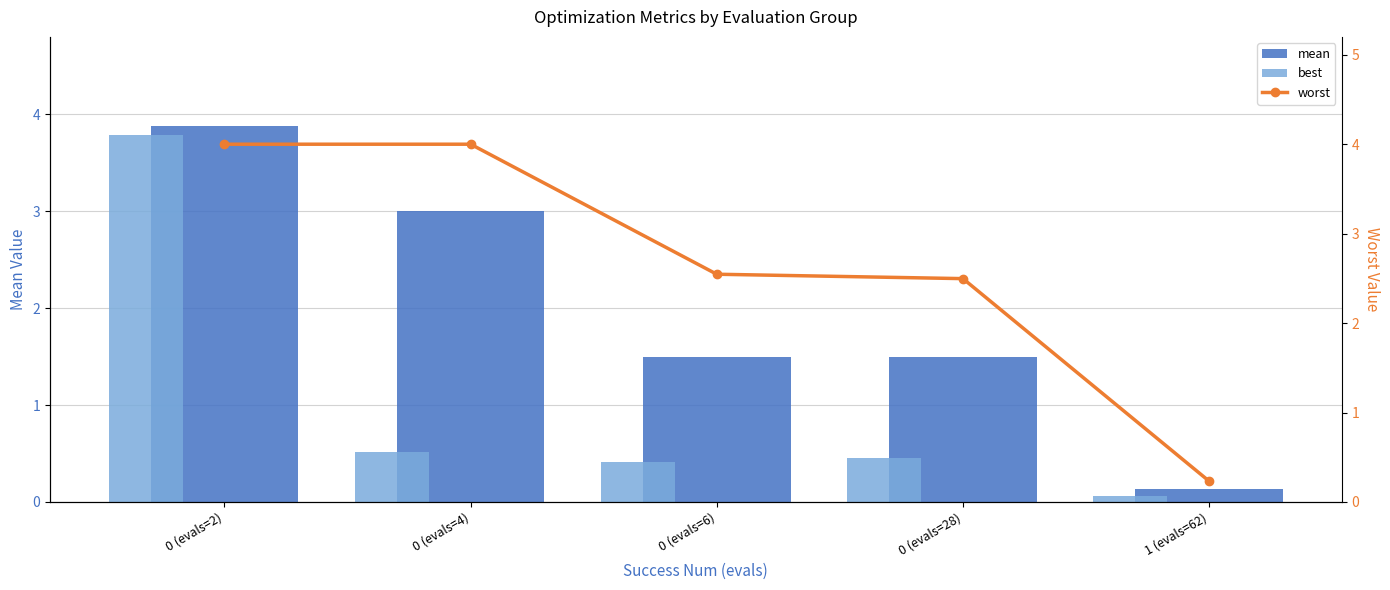

What is the spread (max minus min) of values at 0 (evals=28)?

2.0